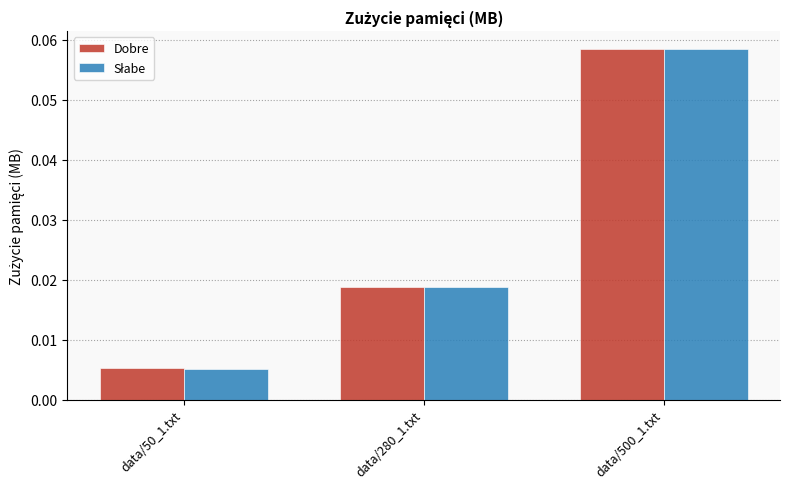

Which category has the highest value in the Dobre series?

data/500_1.txt